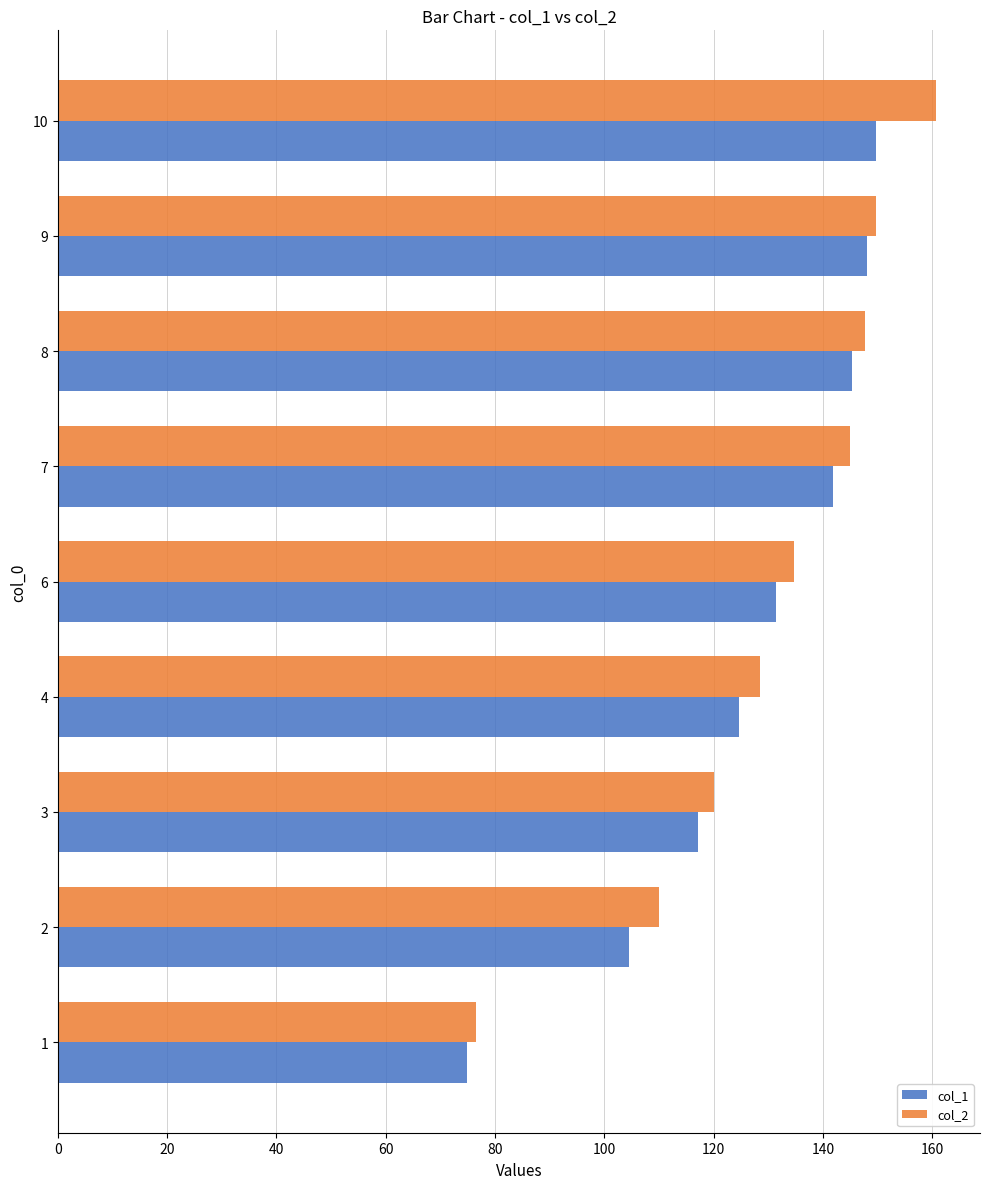

What is the average value of the col_1 series?

126.4